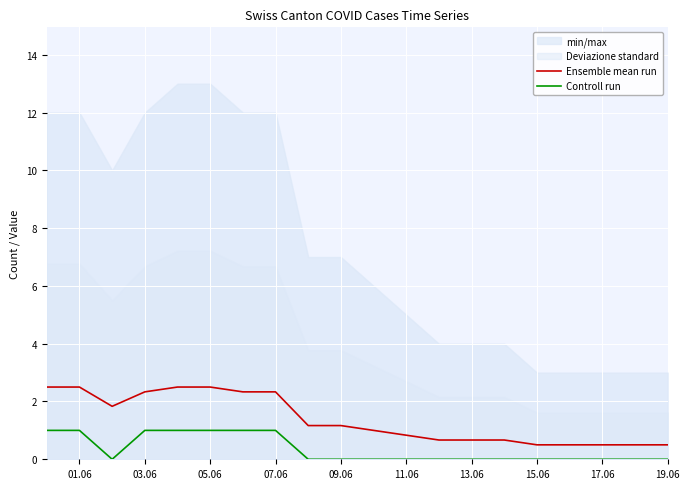

True or false: Ensemble mean run and Controll run intersect in this chart.

False